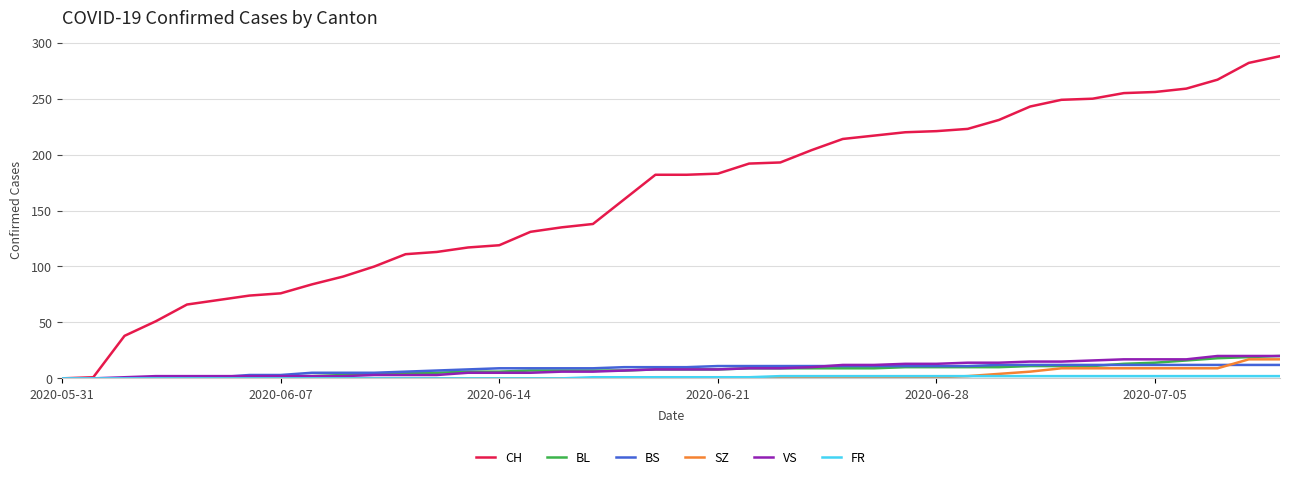

Which series has the largest range (max minus min)?

CH